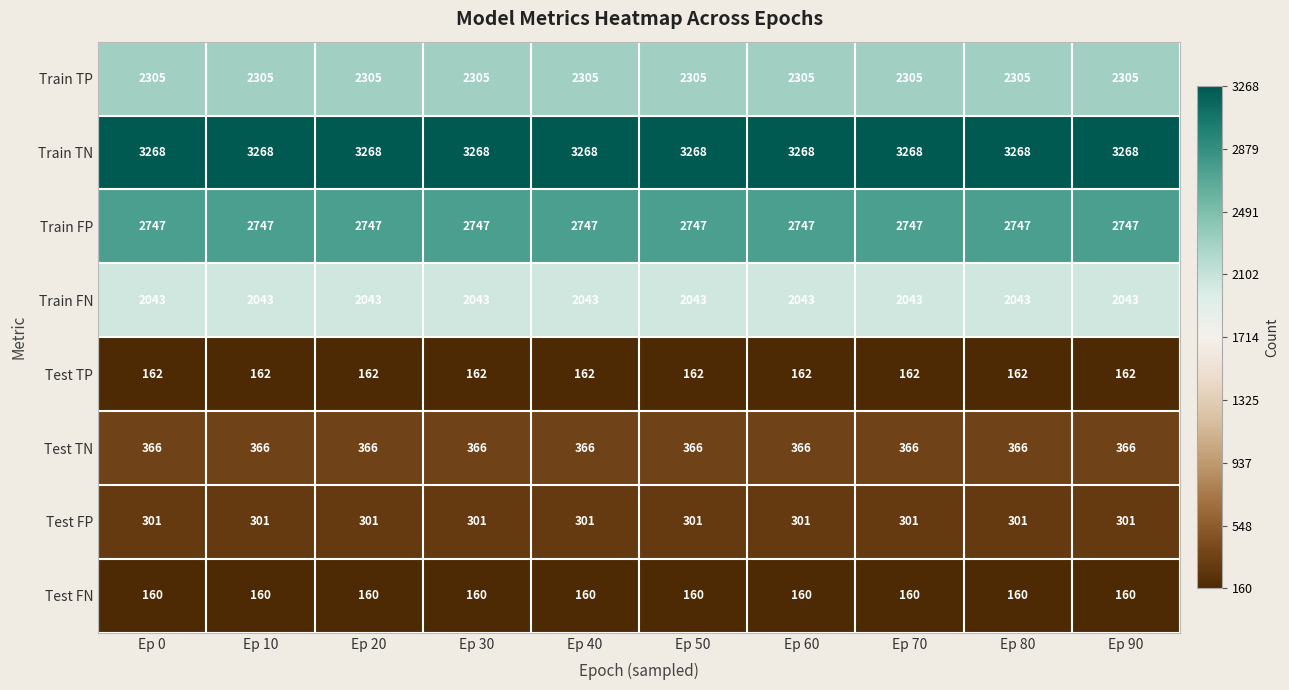

What is the spread (max minus min) of values at Ep 70?

3108